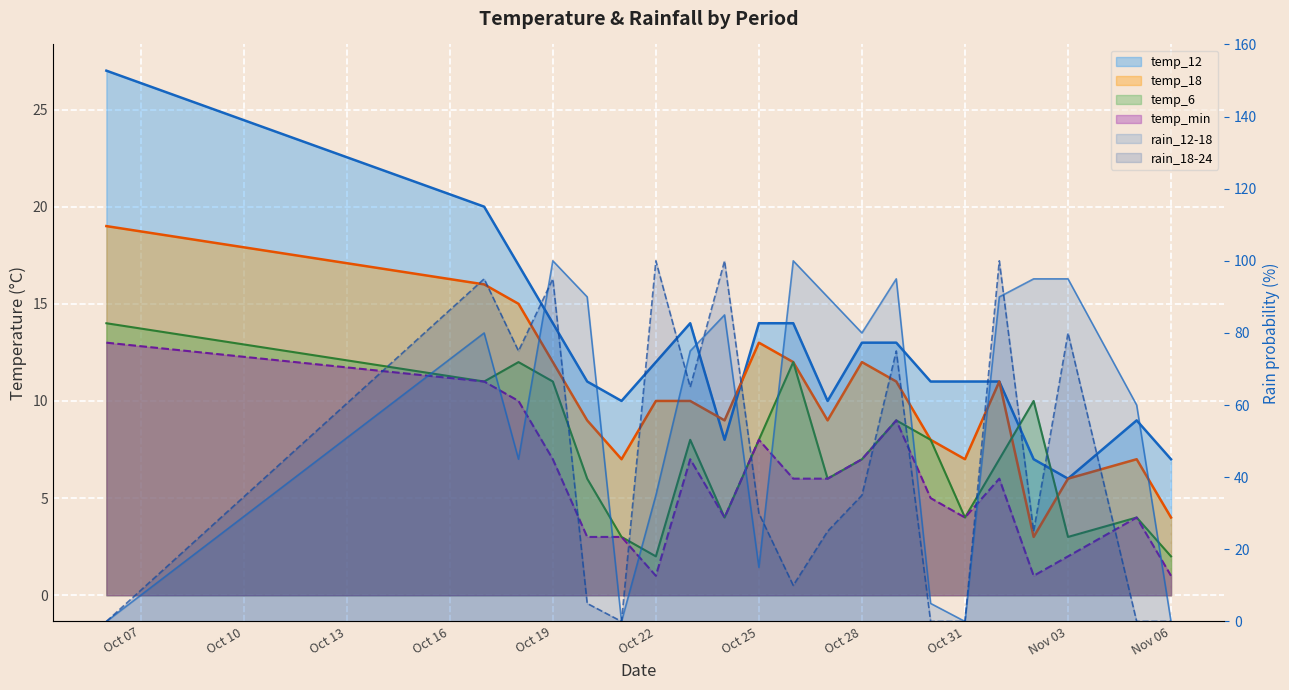

How many data points in temp_min are less than 6?

10